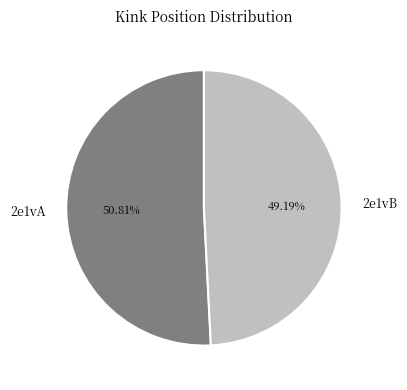

What is the ratio of the value at 2e1vB to the value at 2e1vA?

1.0